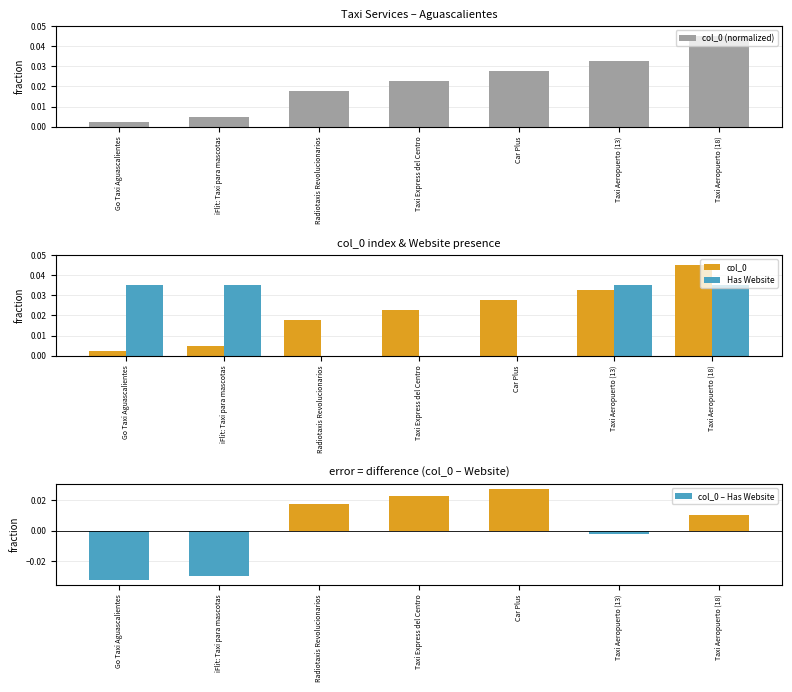

What are all the series names shown in the legend?

col_0 (normalized), col_0, Has Website, col_0 – Has Website